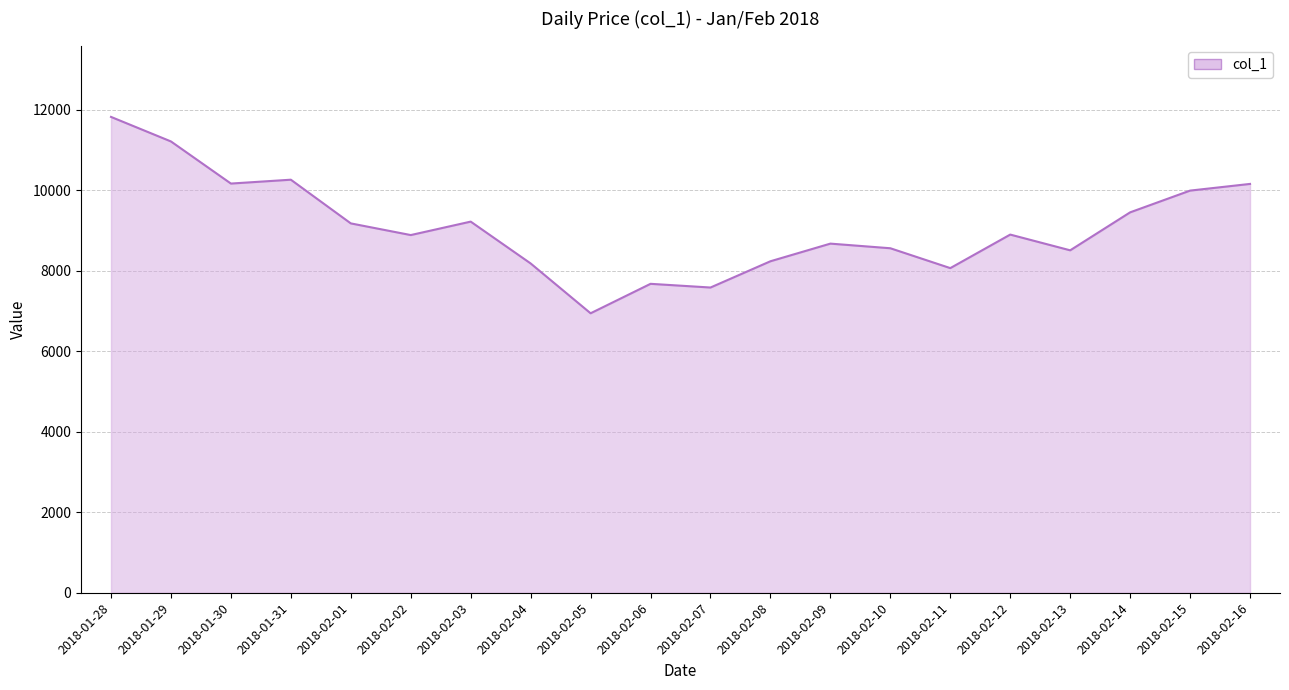

What is the average value?

9087.8